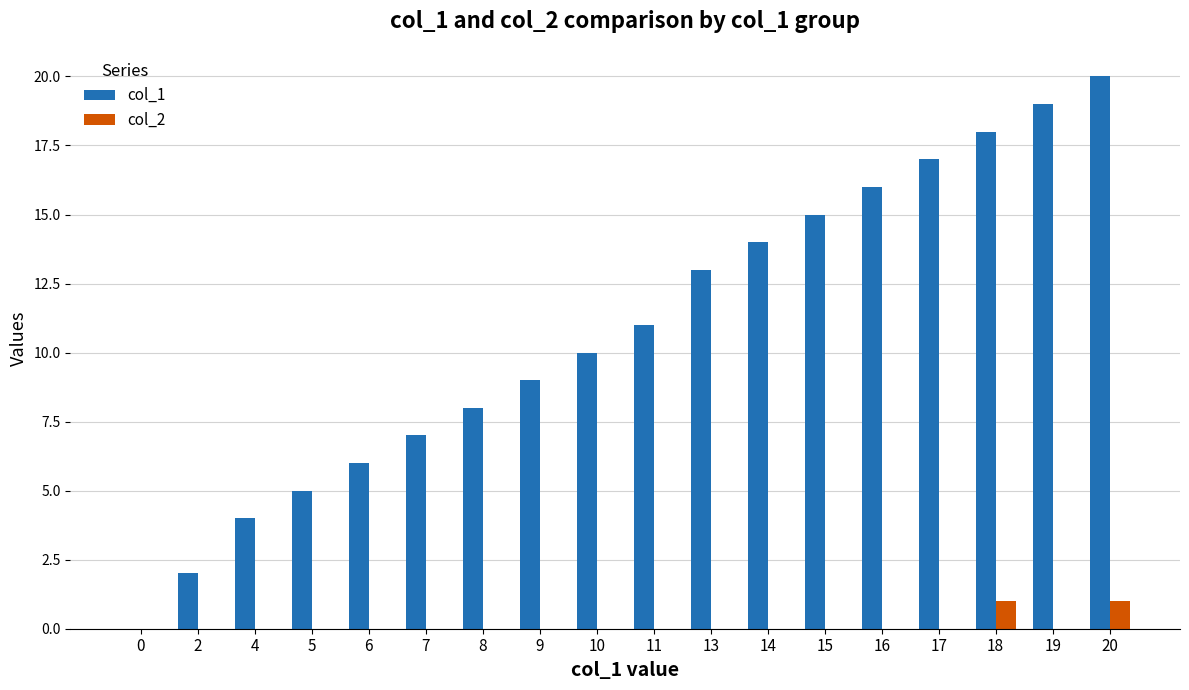

Count the number of data series in this chart.

2